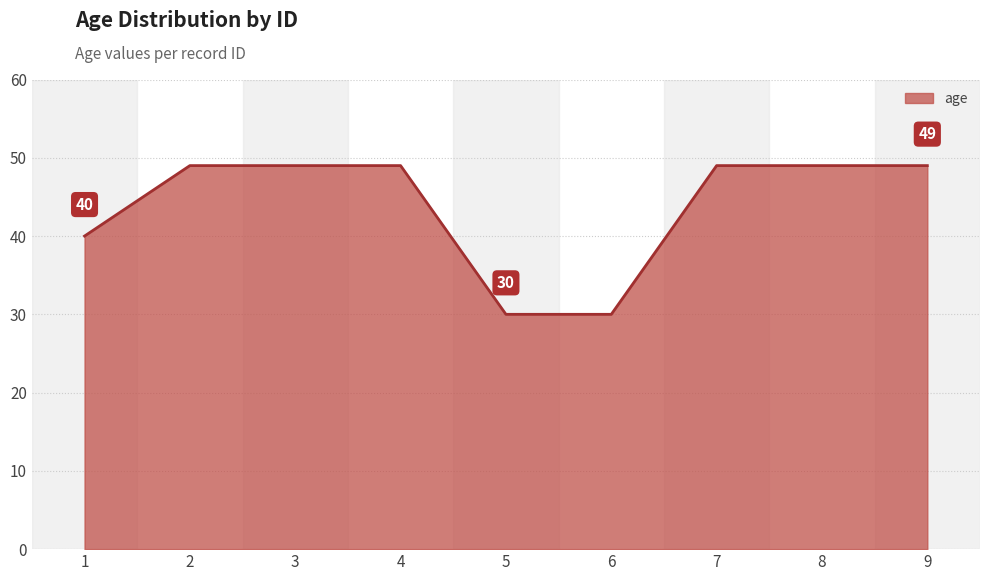

Reading left to right, list all the values displayed in this chart.

1=40	2=49	3=49	4=49	5=30	6=30	7=49	8=49	9=49